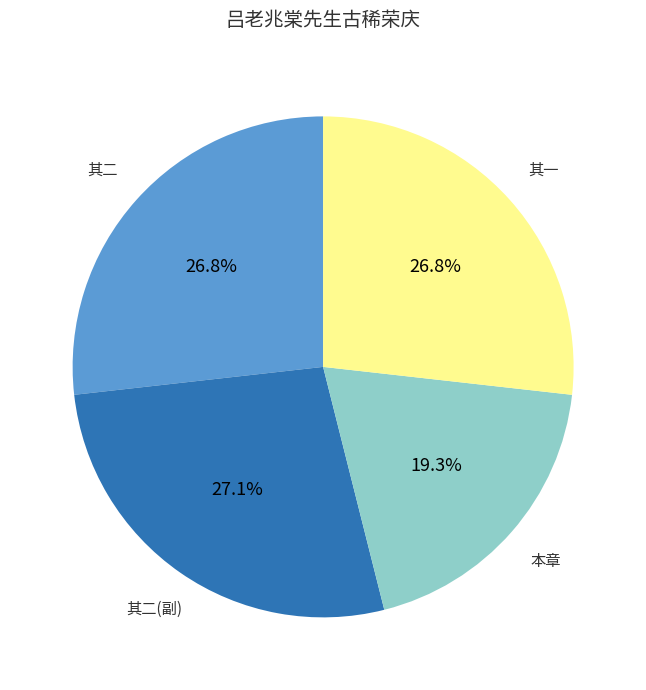

Combined, do 本章 and 其二 account for over 50%?

No